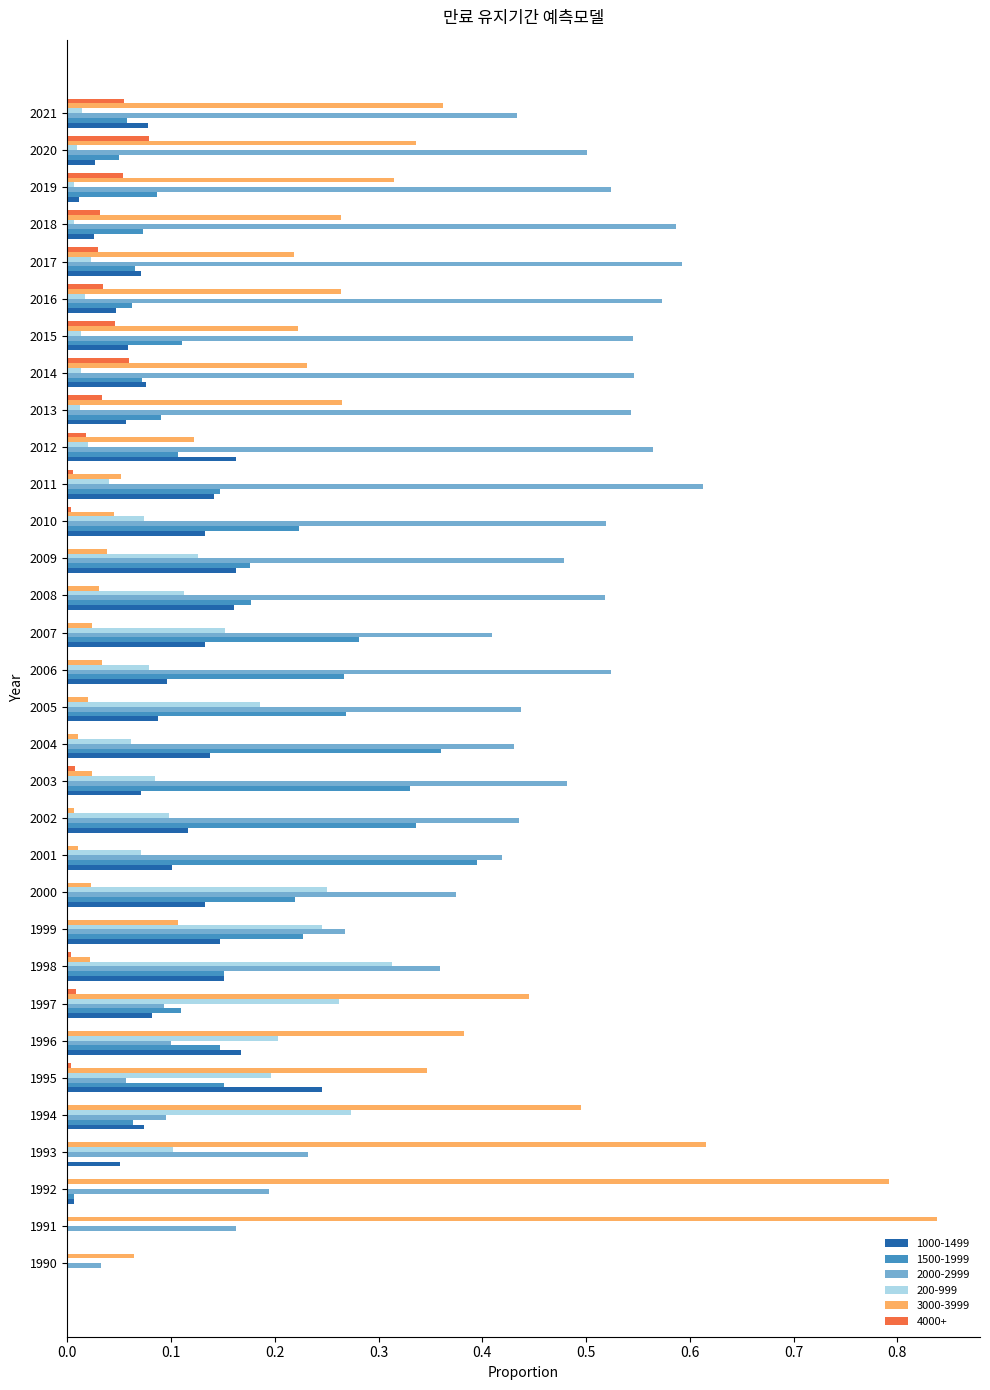

Which series has the largest total across all categories?

2000-2999